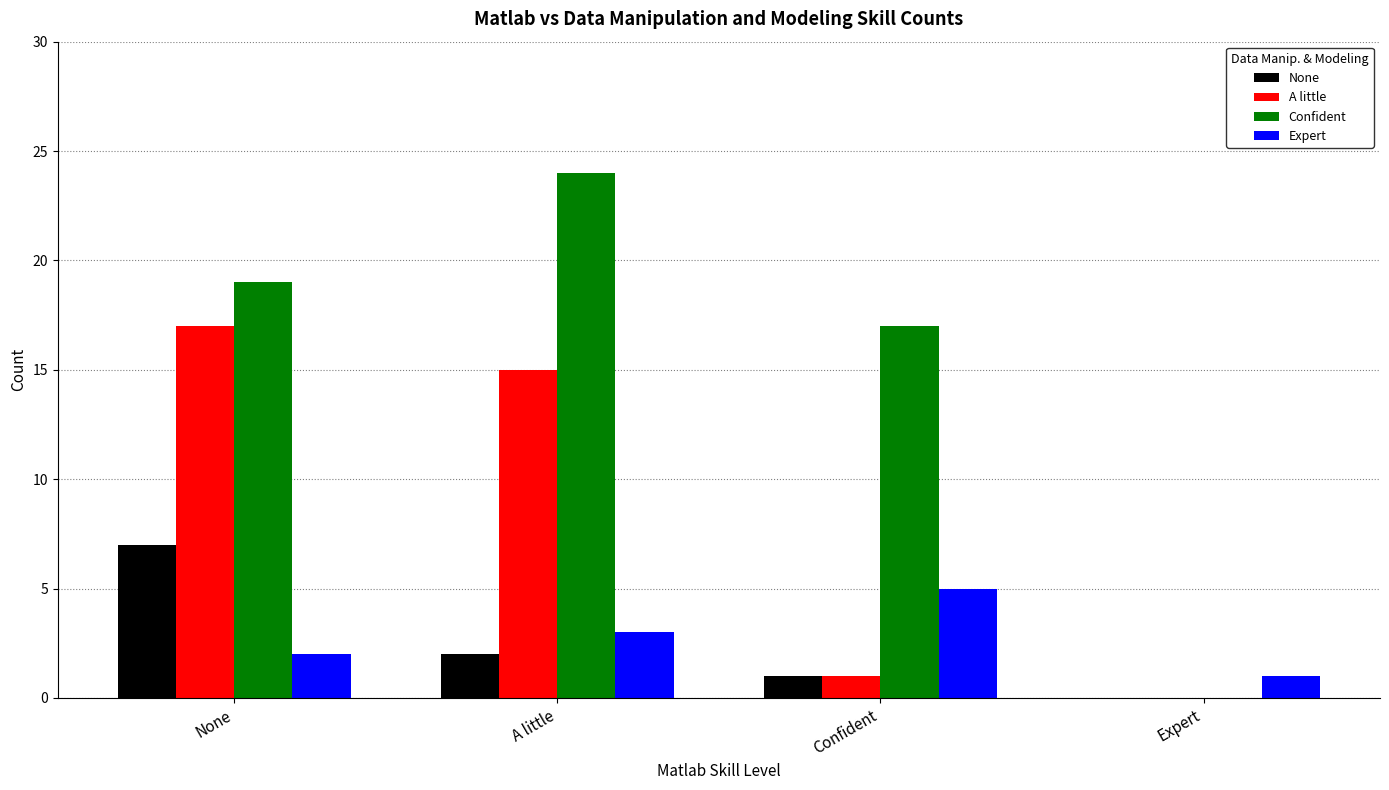

Are the bars grouped side by side (vs. stacked)?

Yes